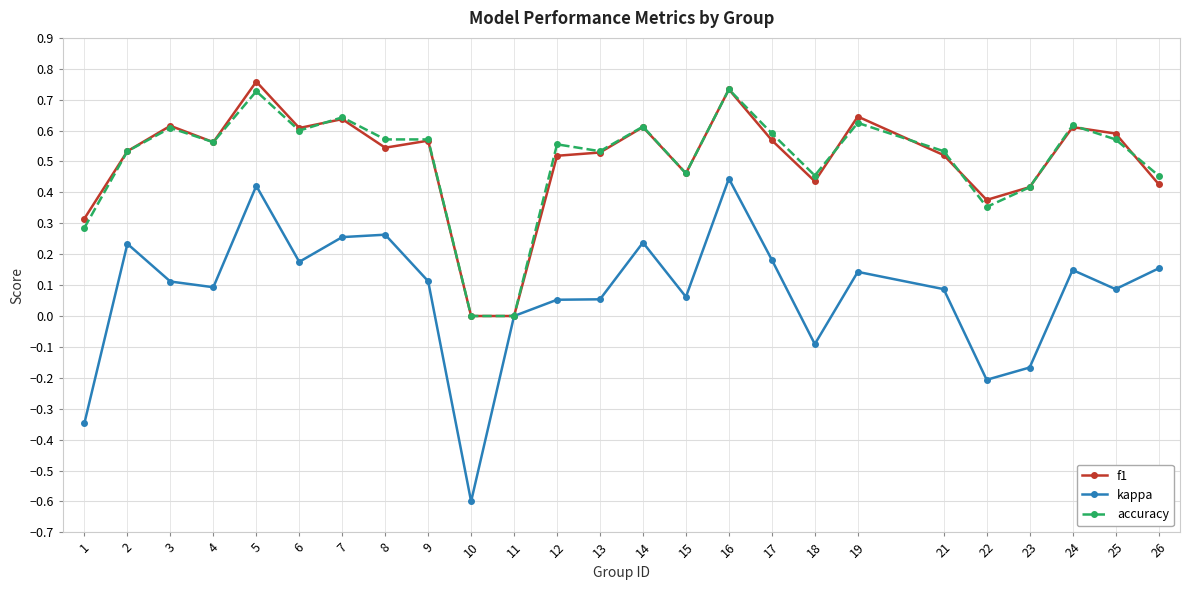

Which series ends up on top after the final intersection of f1 and accuracy?

accuracy